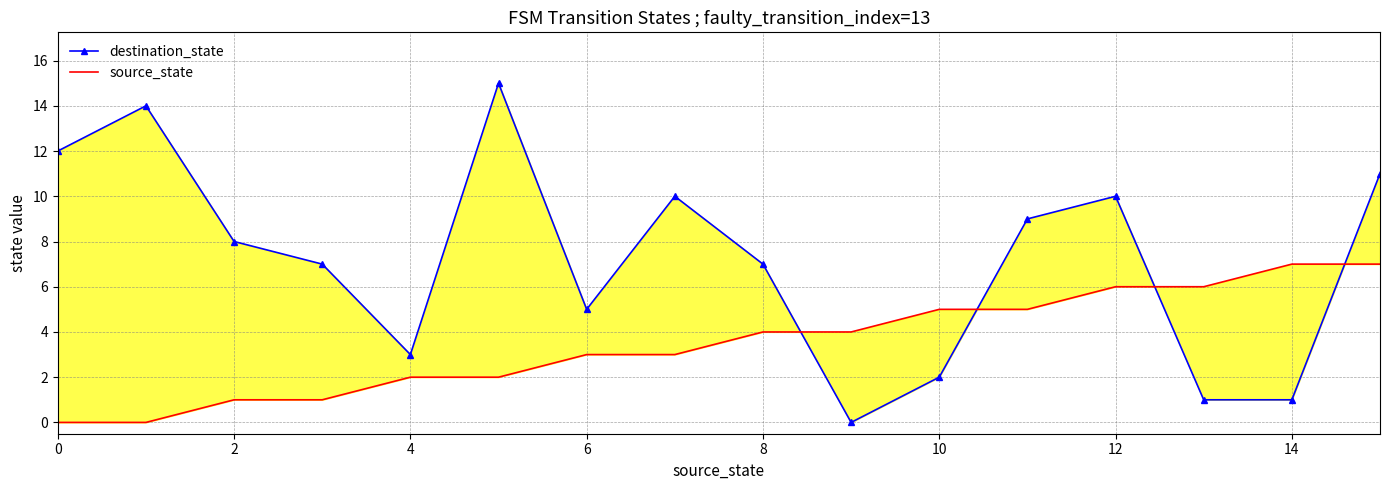

True or false: destination_state has a value of 10 at 8.

False